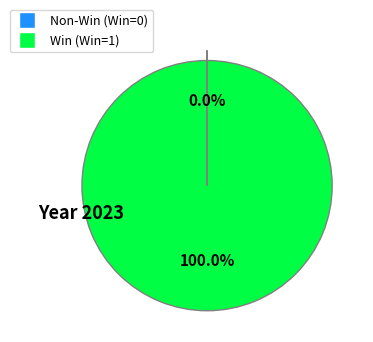

Which slice is the largest?

Win (Win=1)